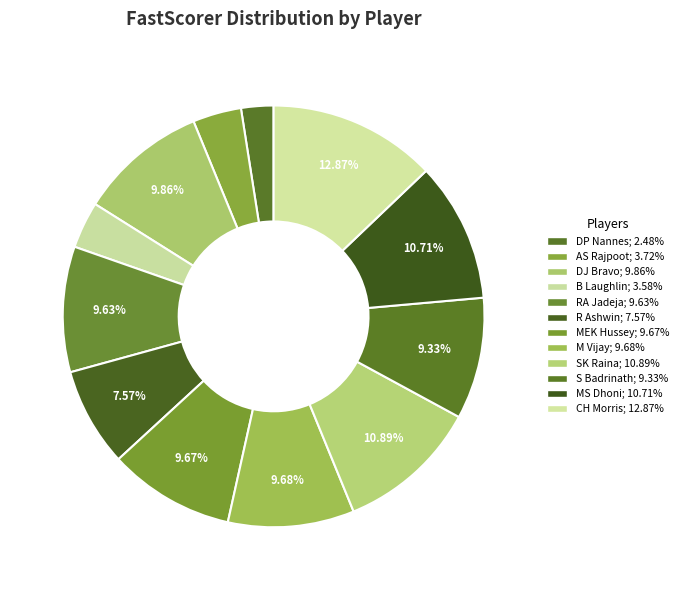

Which category has the smallest portion of the pie?

DP Nannes